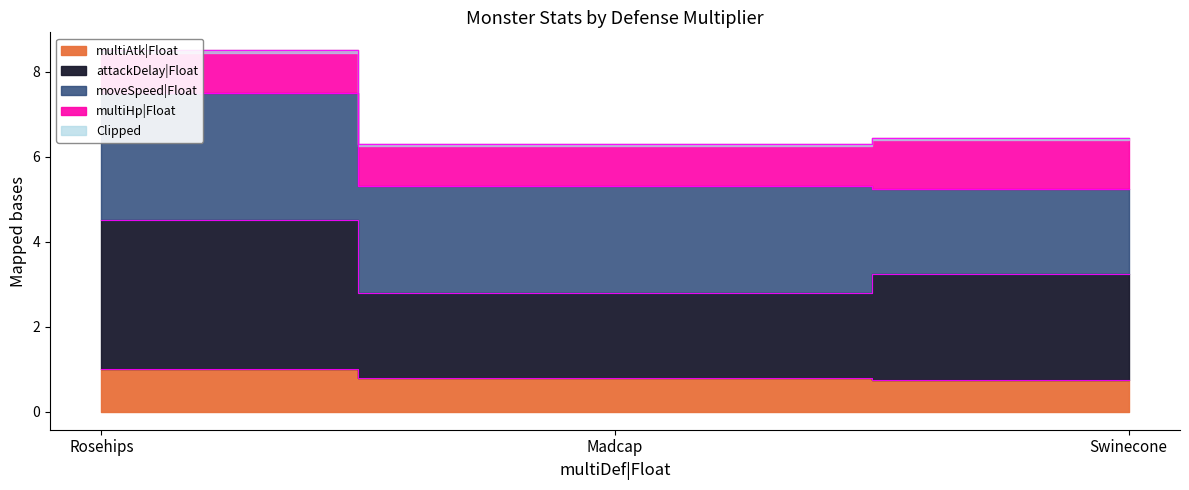

The attackDelay|Float series shows 2.8 at Madcap. True or false?

True